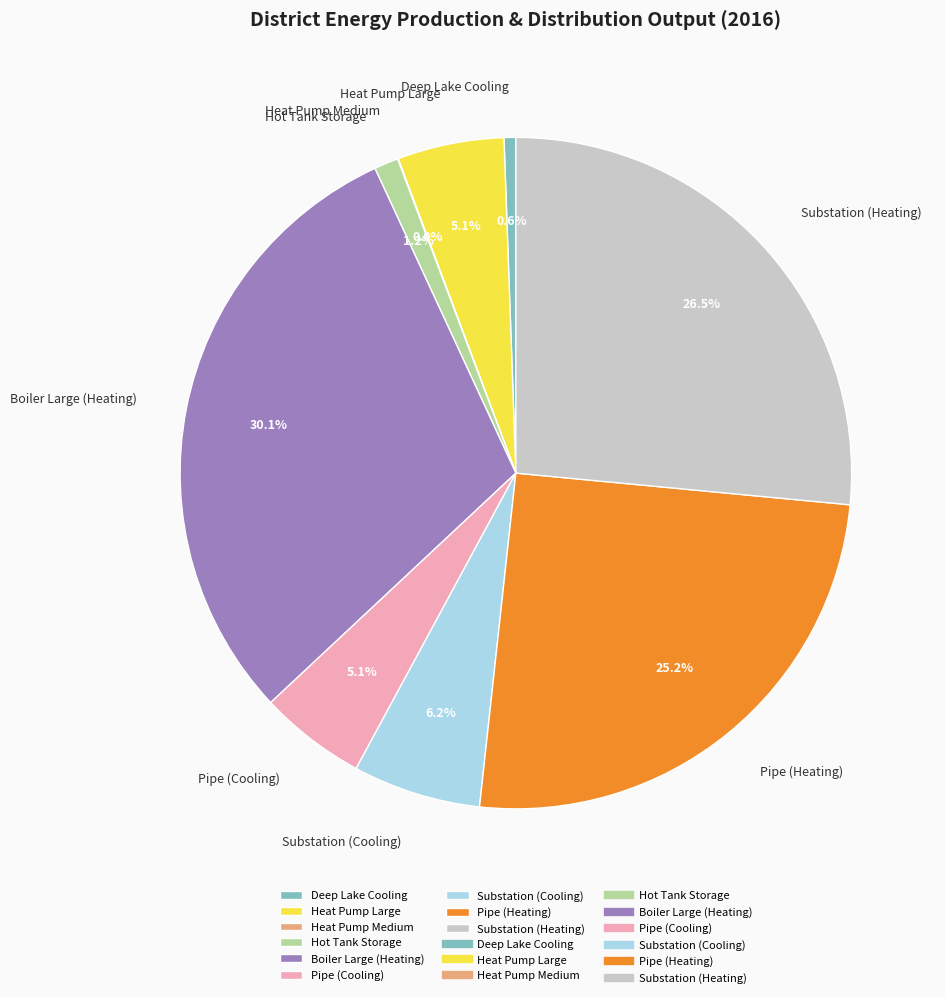

To the nearest percent, what is the average slice percentage?

11%